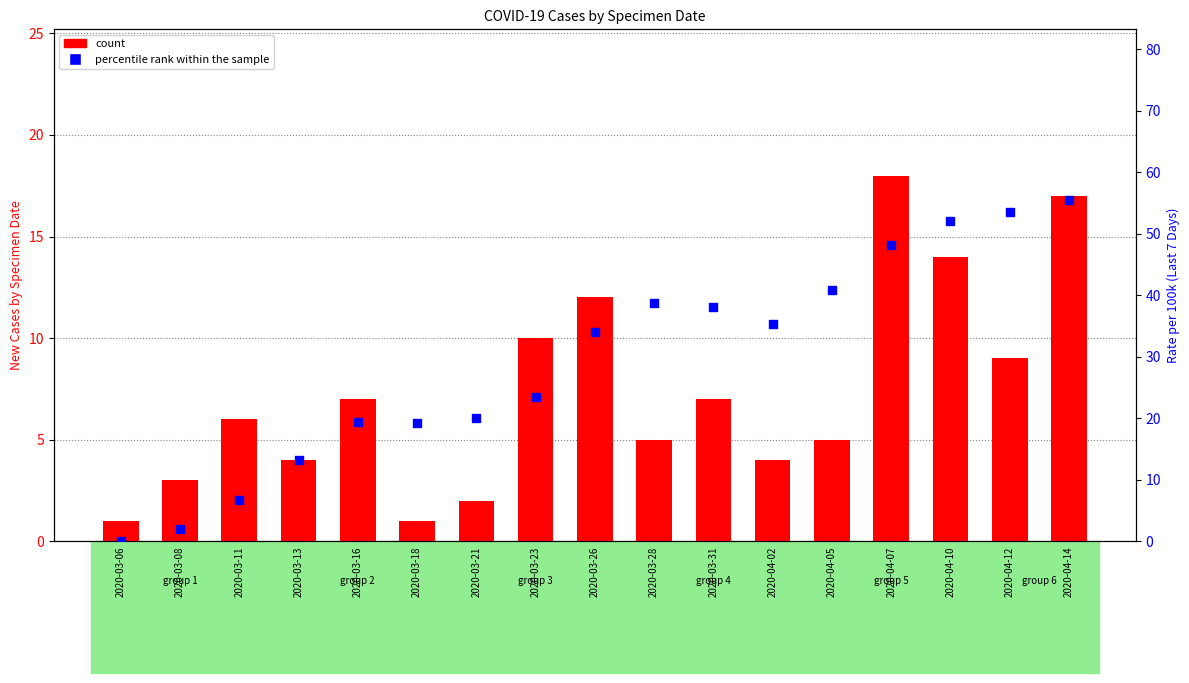

At how many categories does at least one series exceed 54?

1